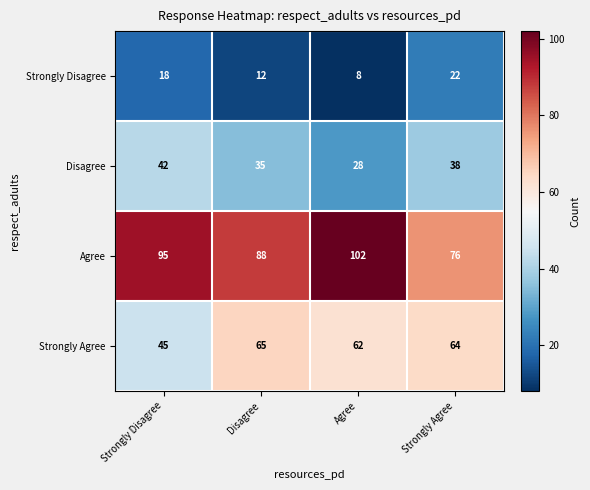

Where is Agree nearest to the value 89?

Disagree